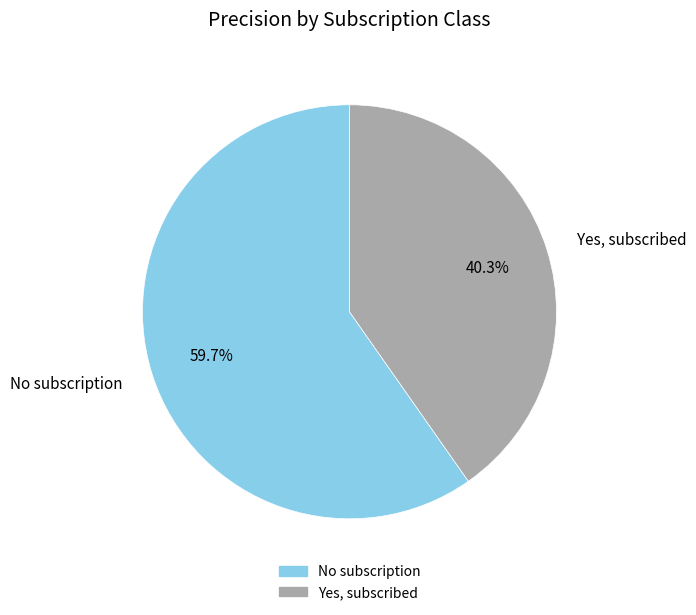

What percentage is the Yes, subscribed slice, to the nearest percent?

40%